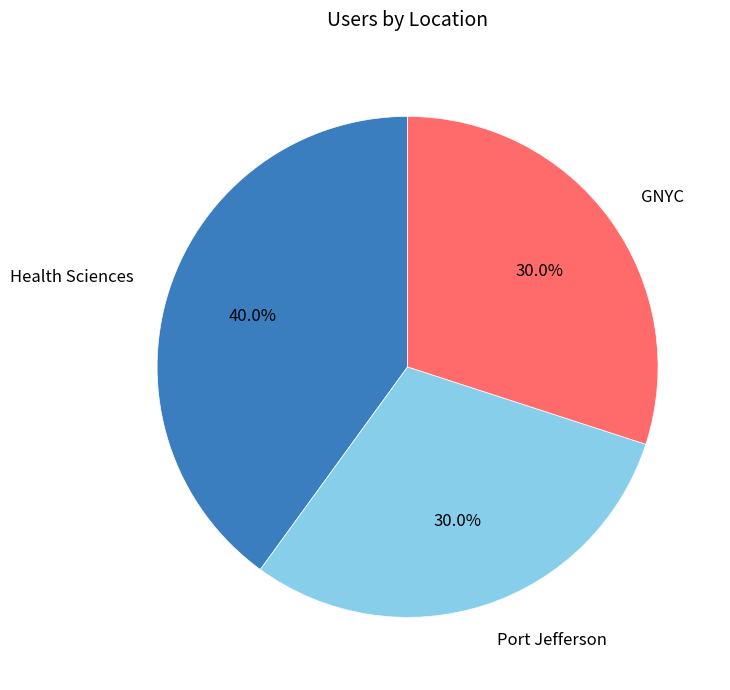

Which category has the biggest portion of the pie?

Health Sciences